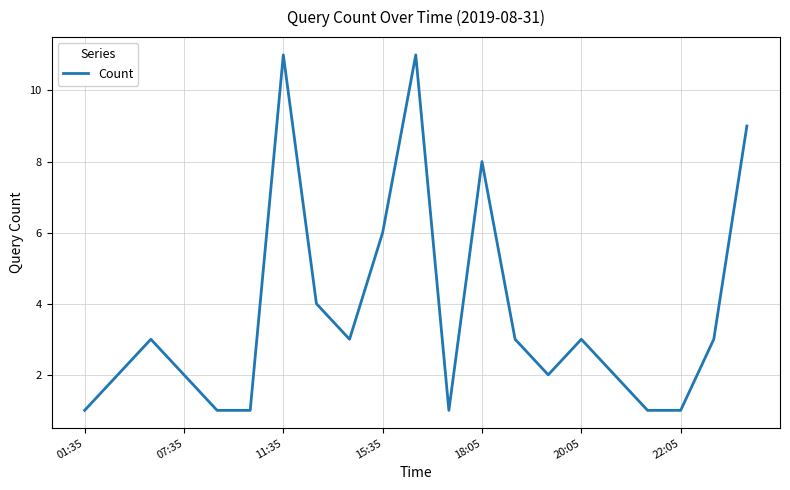

How many lines are shown in the chart?

1